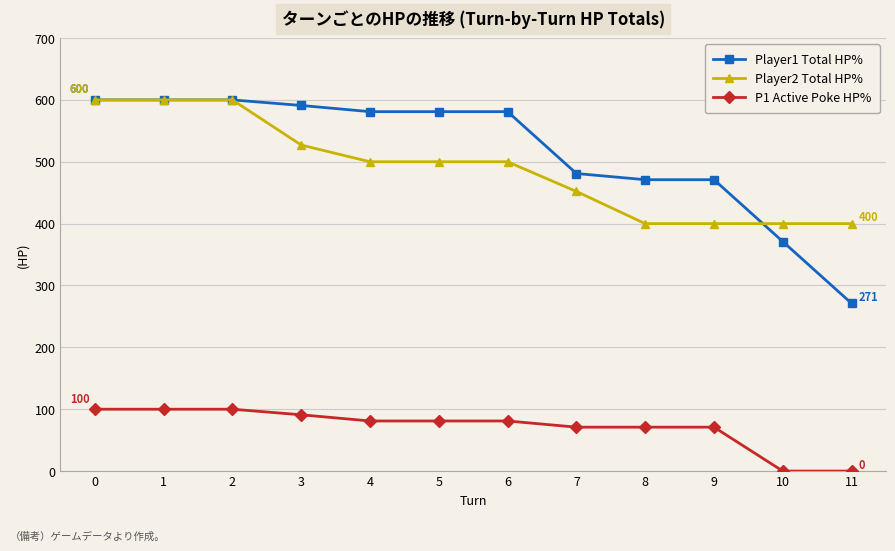

What is the difference between the P1 Active Poke HP% values at 6 and 11?

81